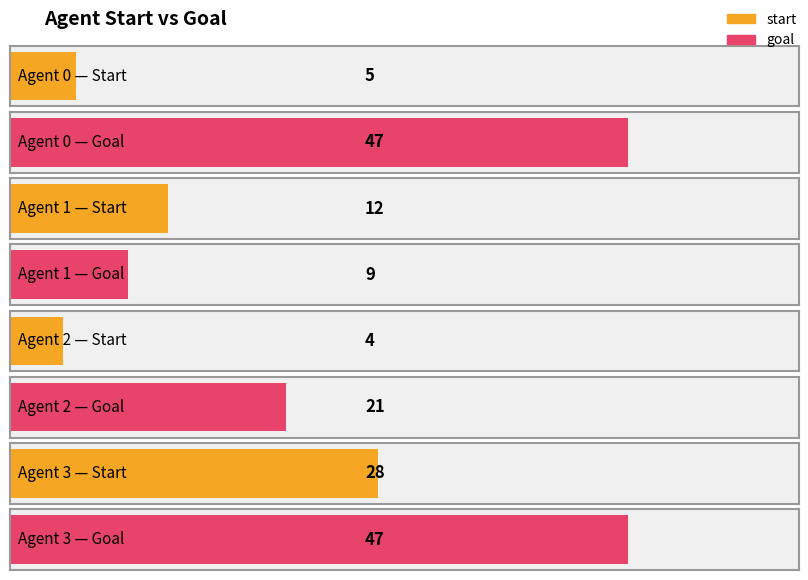

Which series has the widest spread of values?

goal